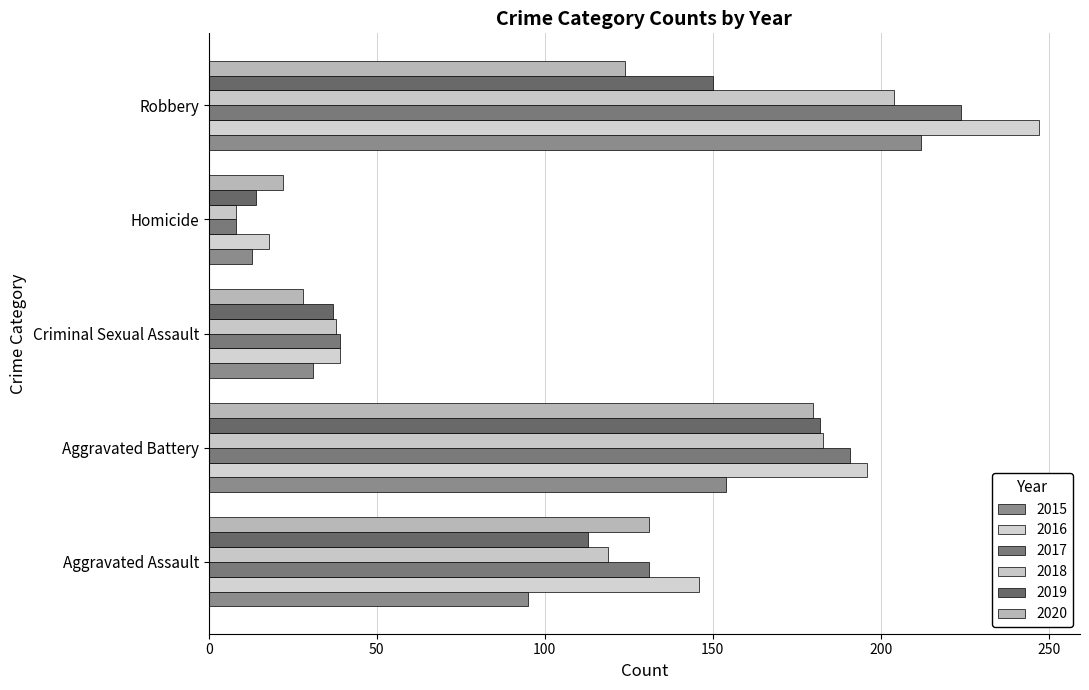

Is the value of 2016 at Aggravated Battery greater than the value of 2019 at Aggravated Battery?

Yes